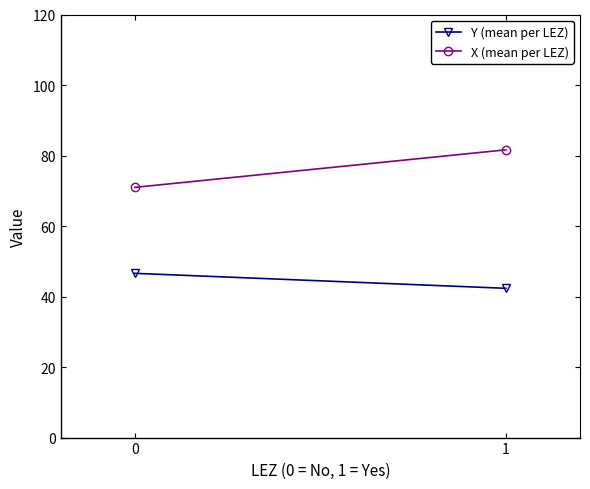

Rank the categories by Y (mean per LEZ) value from lowest to highest.

1, 0